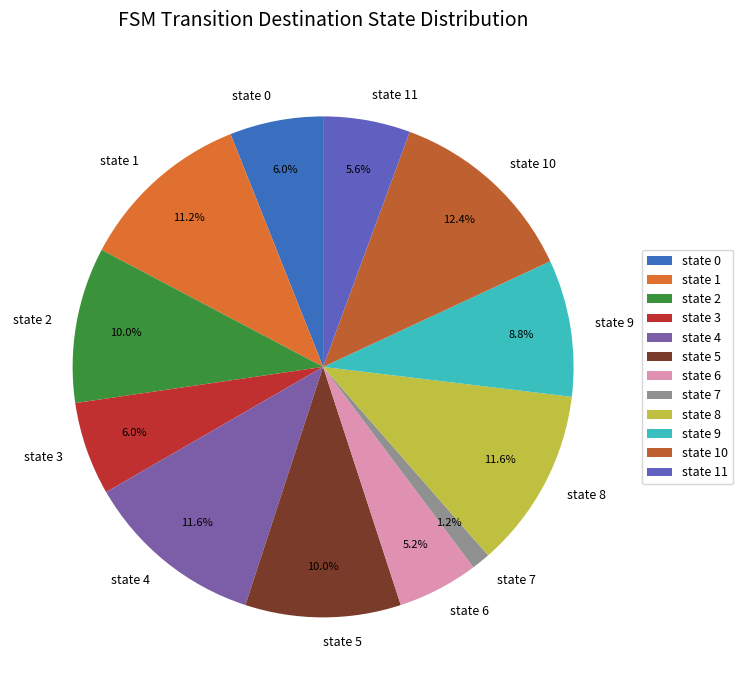

Between state 4 and state 9, which is larger?

state 4